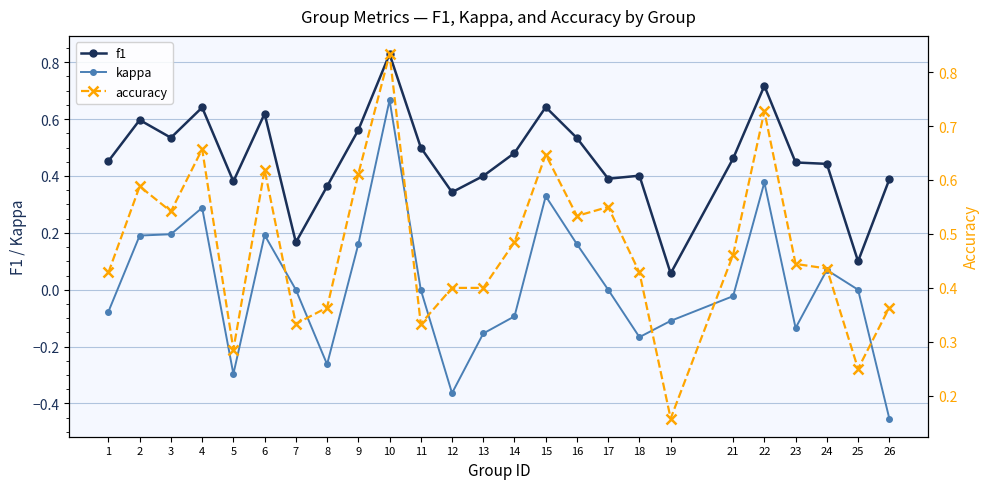

What is the sum of the f1 values at 19 and 2?

0.7